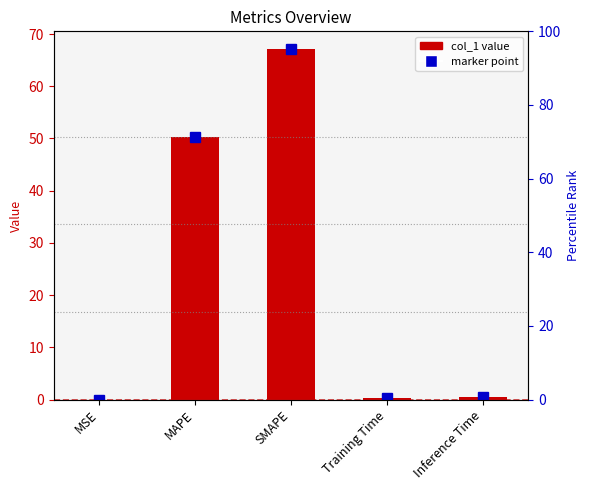

Reading left to right, transcribe all the data shown in this chart.

MSE=0.0	MAPE=50.3	SMAPE=67.2	Training Time=0.4	Inference Time=0.4